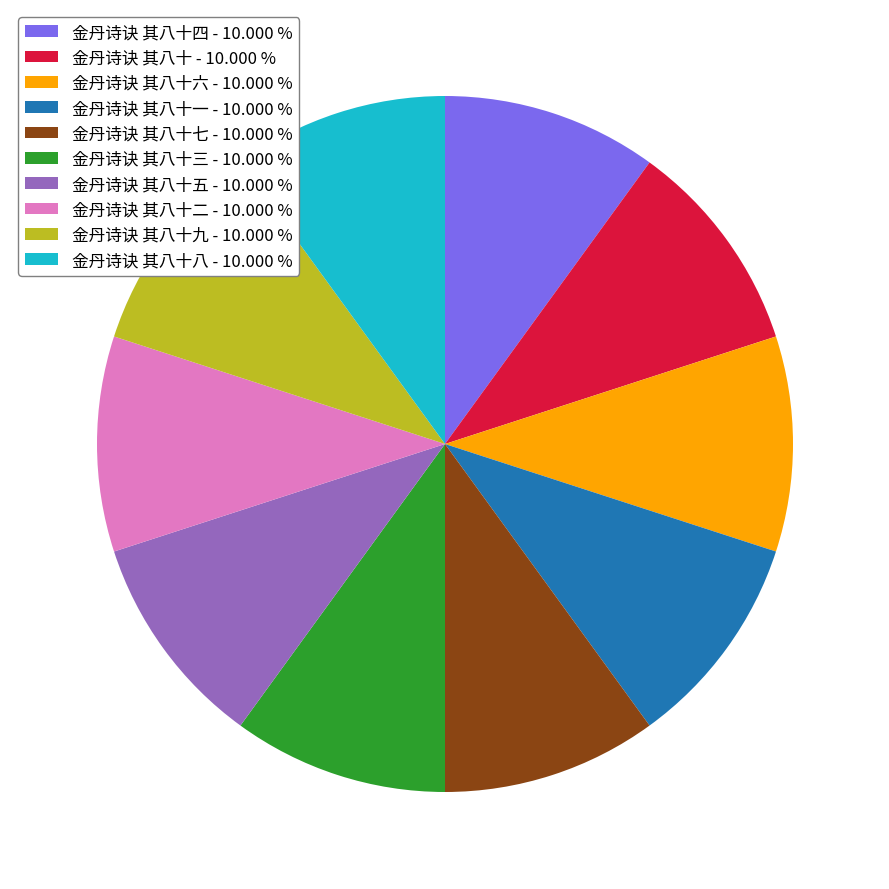

Is the sum of 金丹诗诀 其八十九 - 10.000 % and 金丹诗诀 其八十八 - 10.000 % greater than half?

No